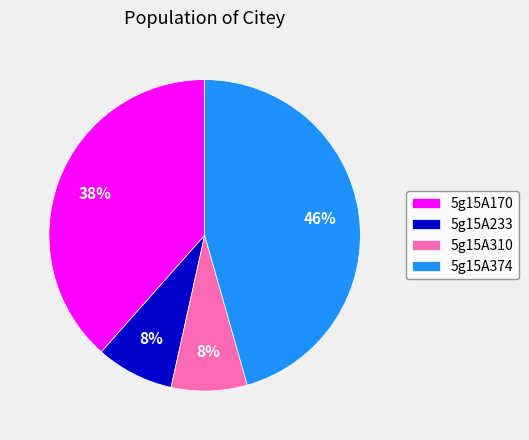

Between 5g15A374 and 5g15A310, which is larger?

5g15A374